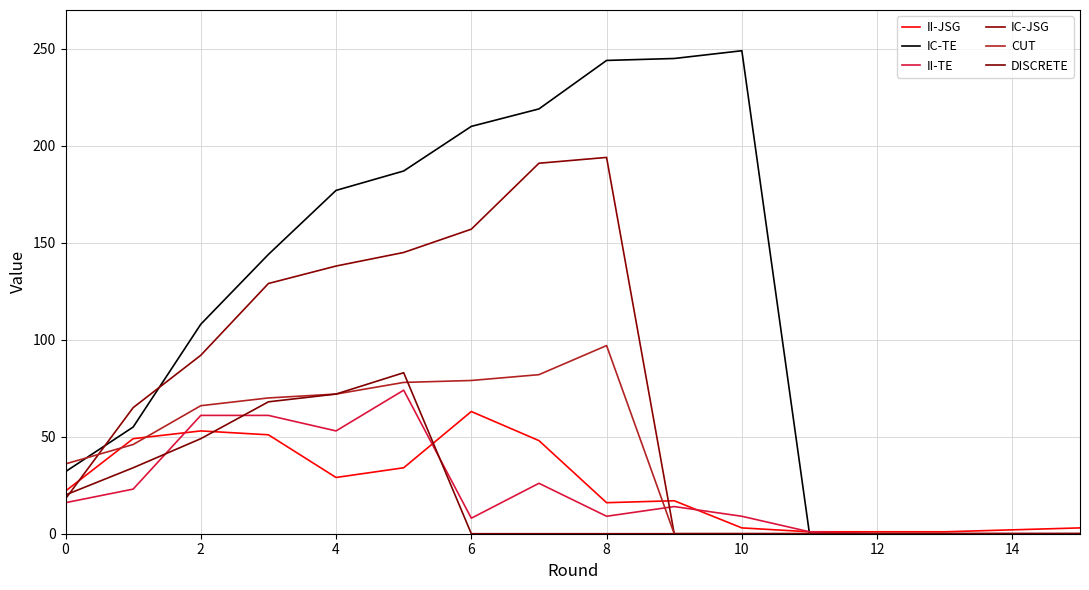

What is the label of the 6th point from the right?

10